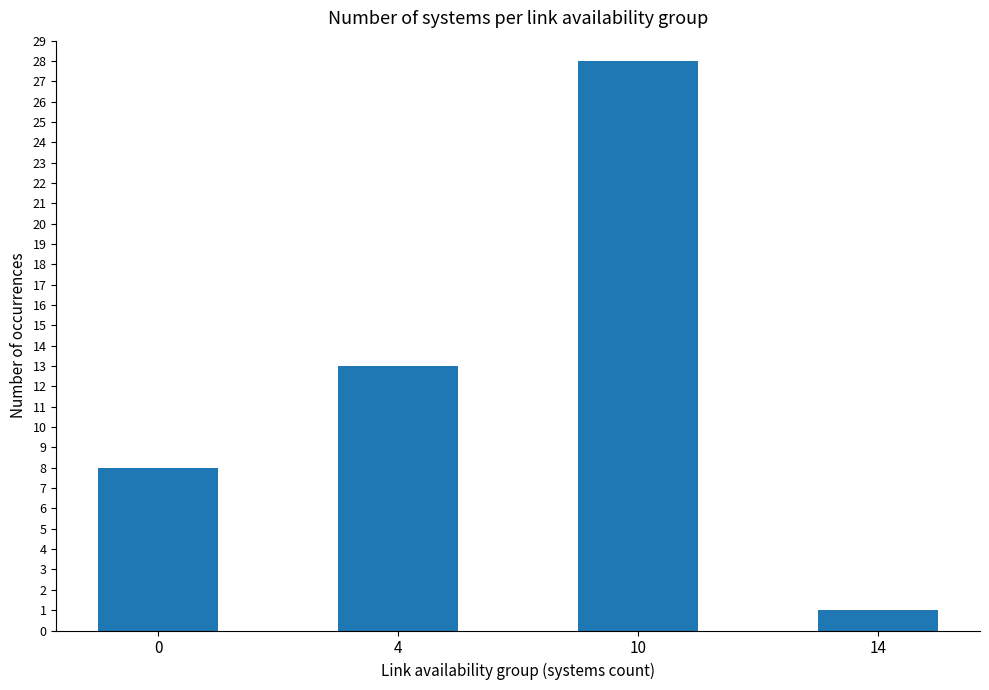

Count the values in the range 8 to 28.

3